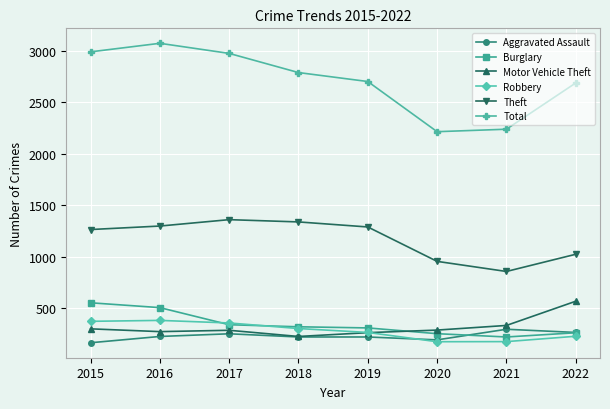

What is the sum of the Total values at 2018 and 2016?

5858